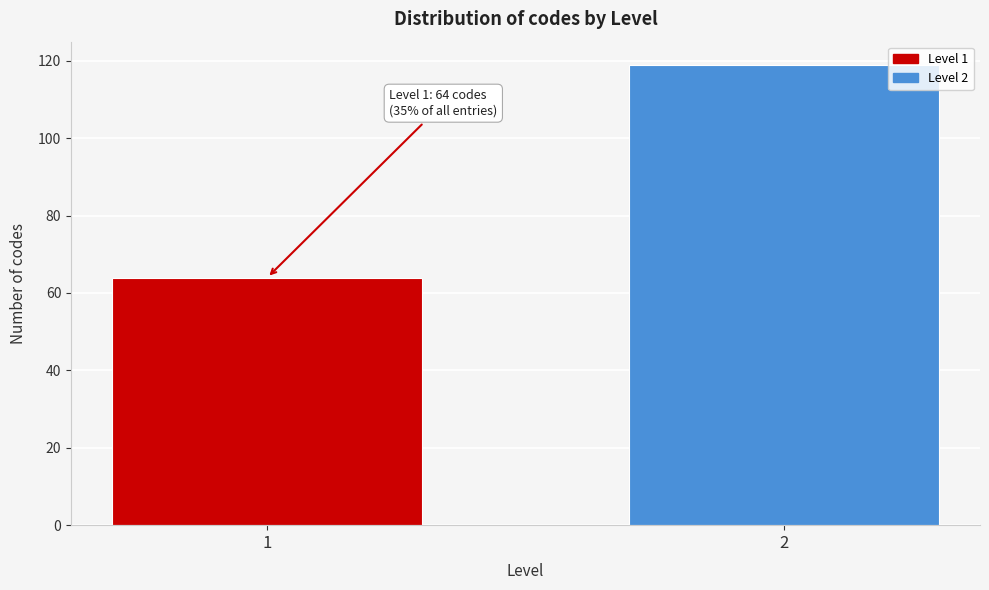

Reading left to right, transcribe all the data shown in this chart.

1=64	2=119